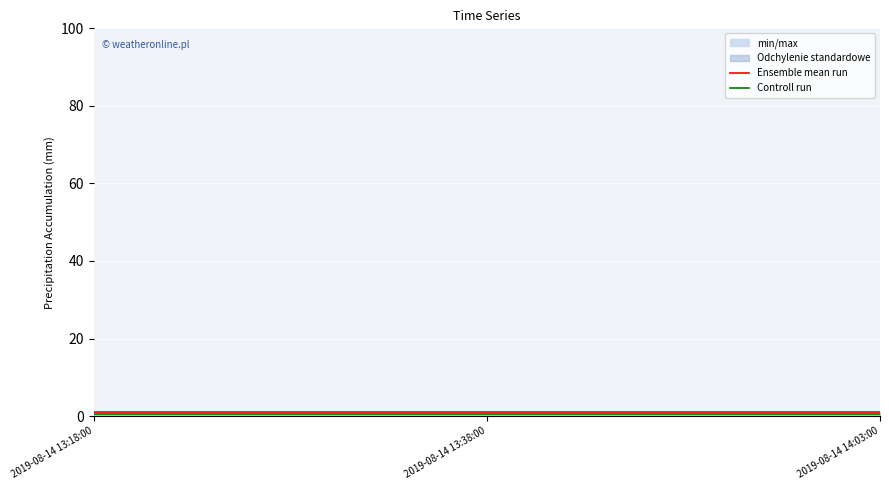

Which has a higher value, 2019-08-14 13:18:00 or 2019-08-14 14:03:00?

2019-08-14 13:18:00